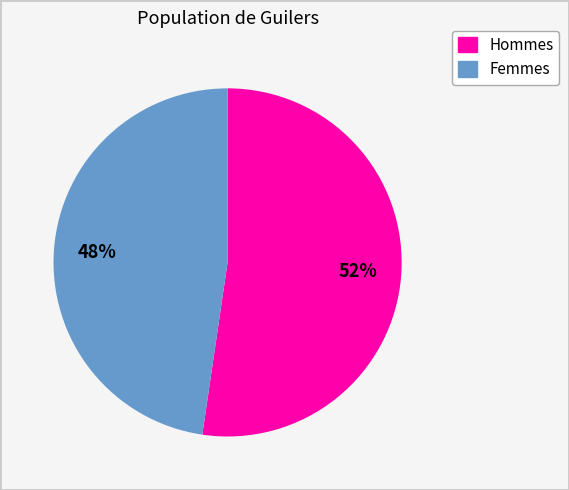

To the nearest percent, what is the average slice percentage?

50%